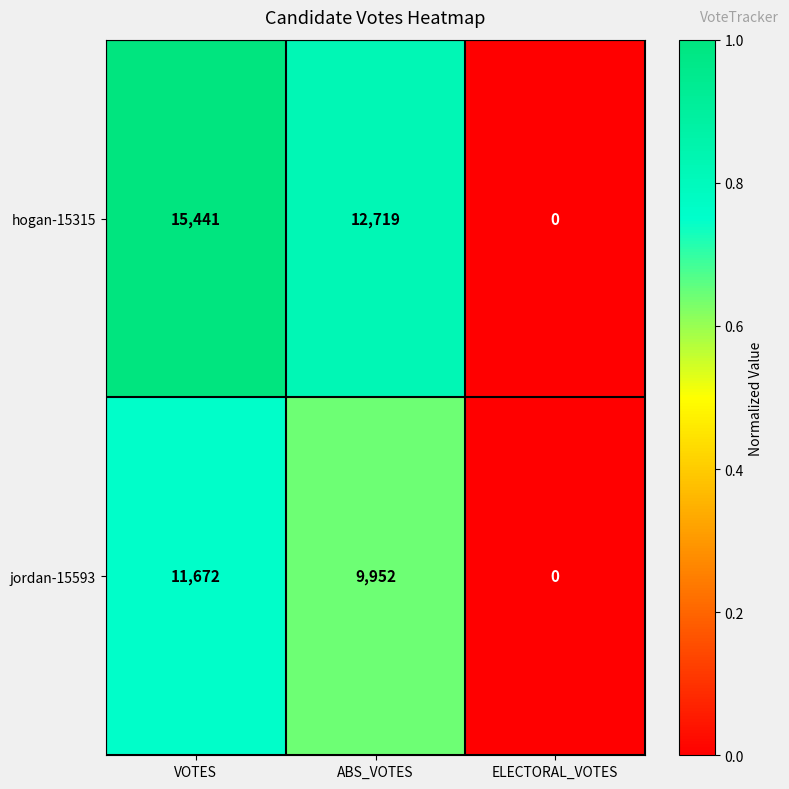

Is it true that hogan-15315 equals 0 at ELECTORAL_VOTES?

True